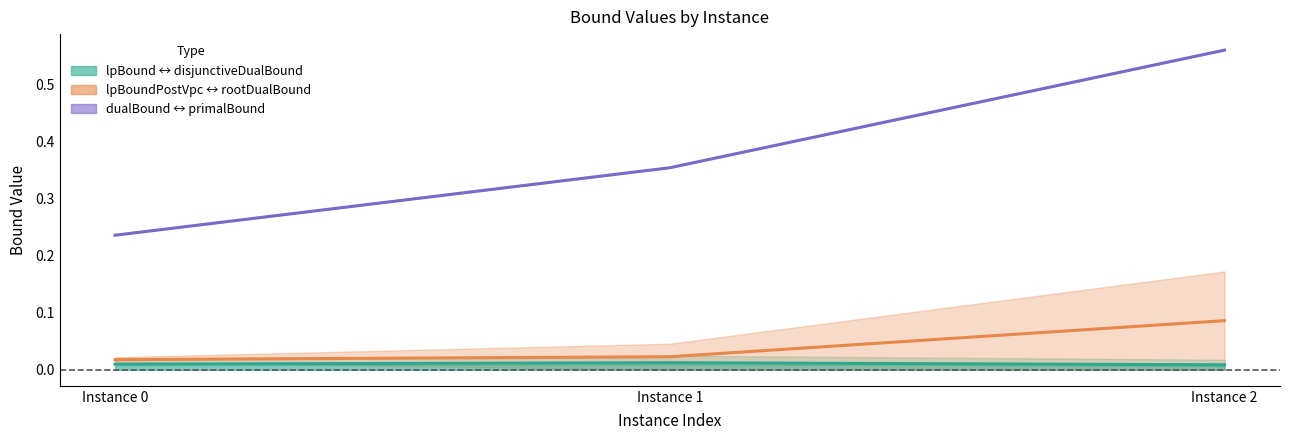

What is the highest value of the rootDualBound midline series?

0.1